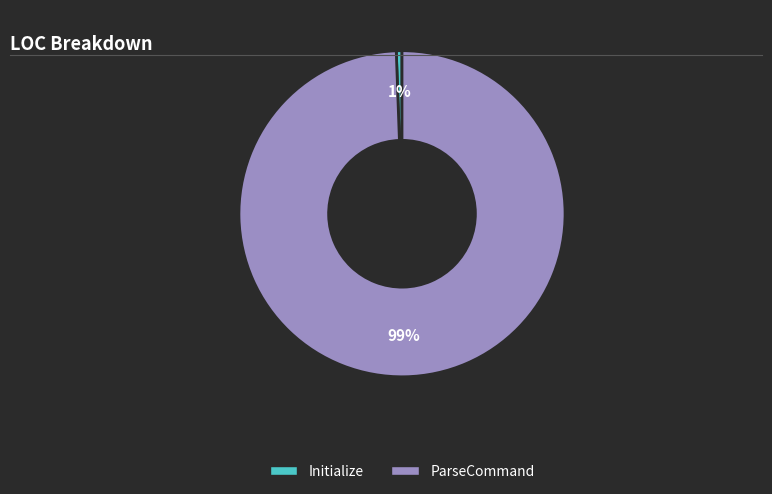

Is the sum of Initialize and ParseCommand greater than half?

Yes